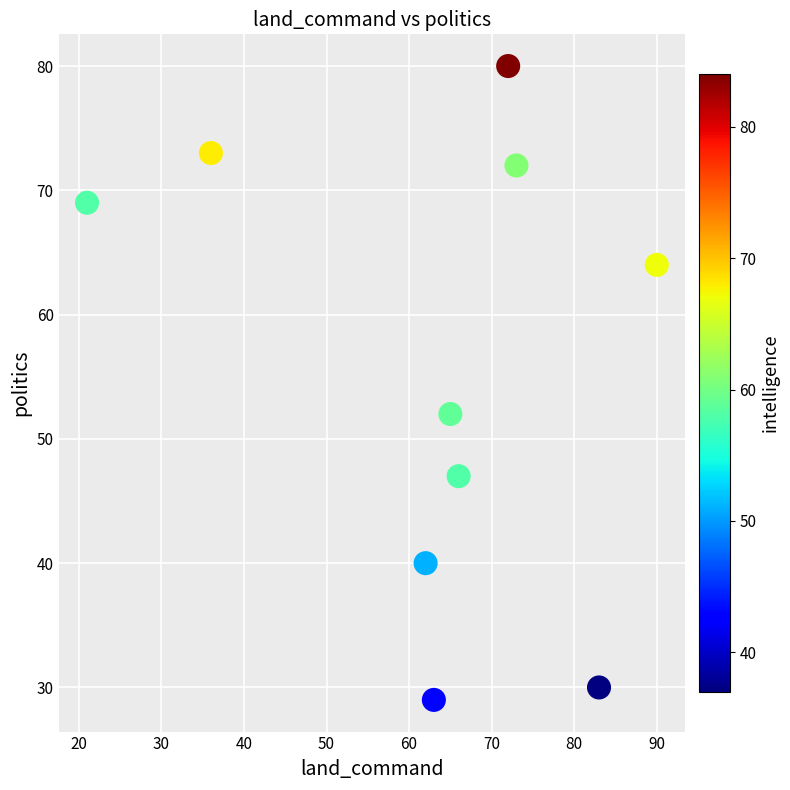

What is the average Y value?

56